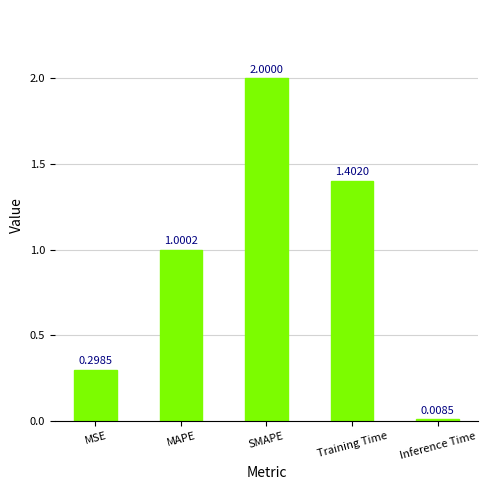

Rank the categories by value from highest to lowest.

SMAPE, Training Time, MAPE, MSE, Inference Time